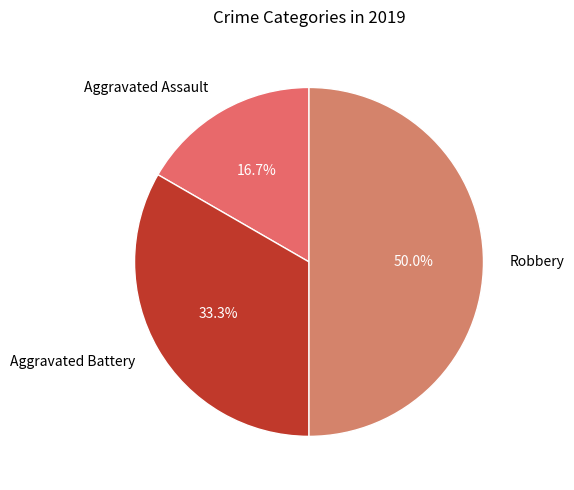

How much of the chart is everything except Aggravated Battery?

66.7%